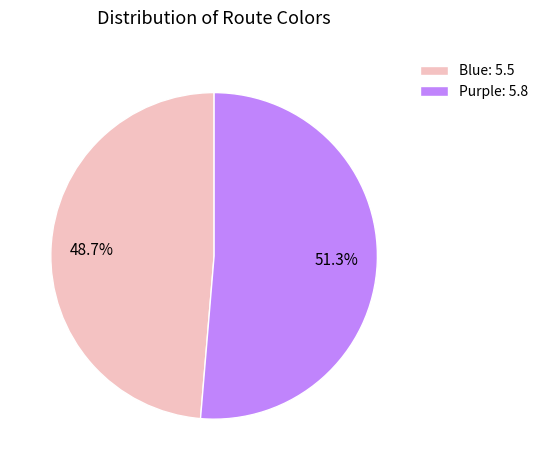

Is there any slice that represents more than half of the pie?

Yes